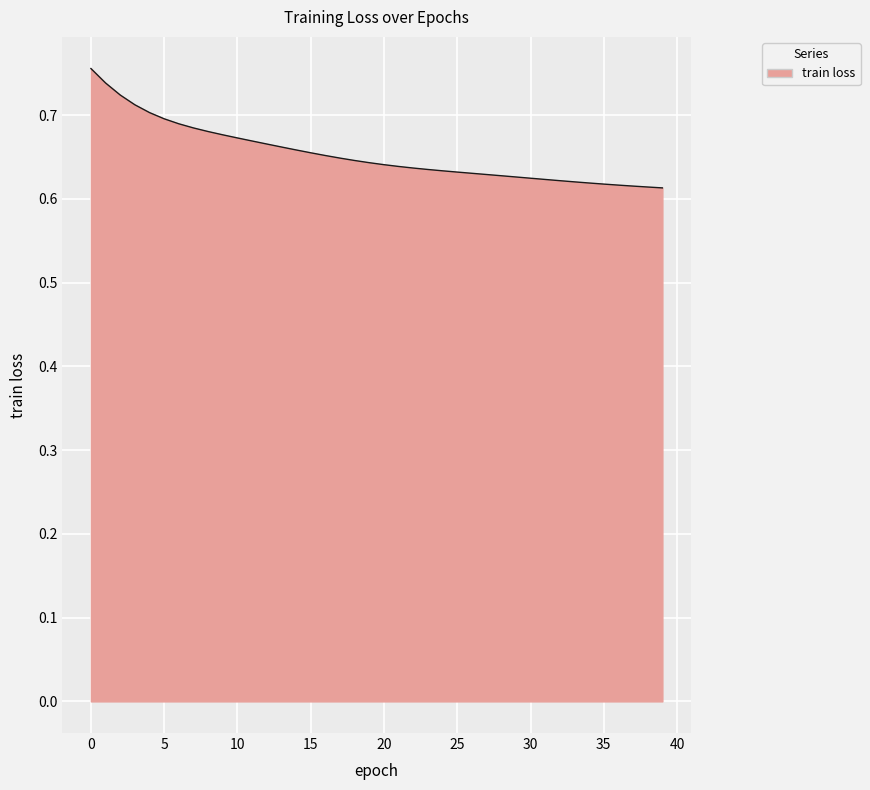

Count the number of categories in the chart.

40